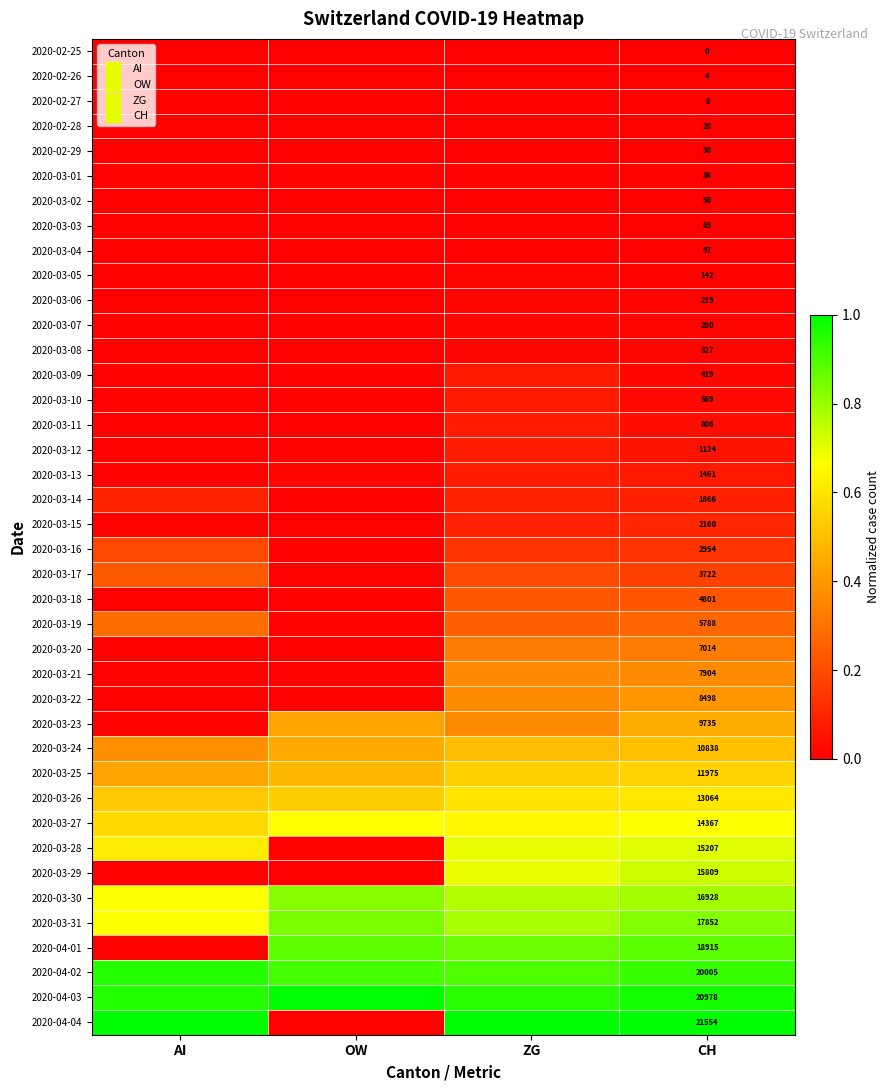

At which category is the sum across all series the highest?

CH